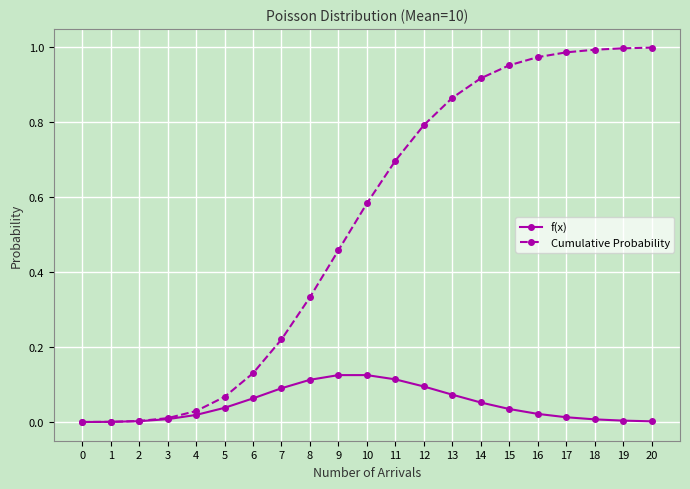

What are all the series names shown in the legend?

f(x), Cumulative Probability